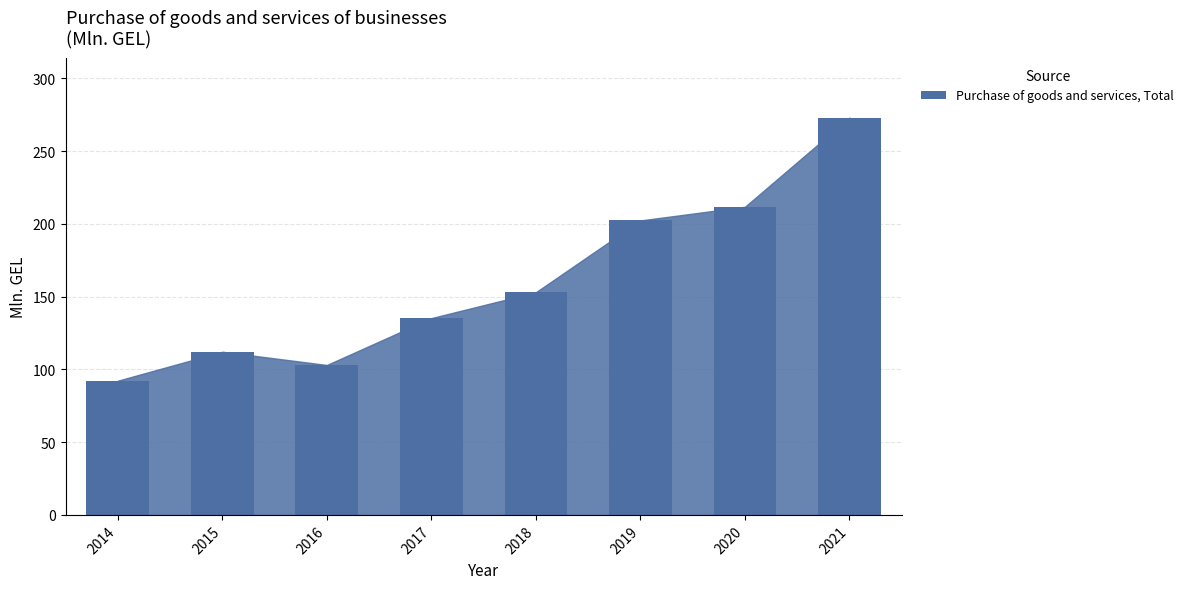

How many data points are less than 153?

4